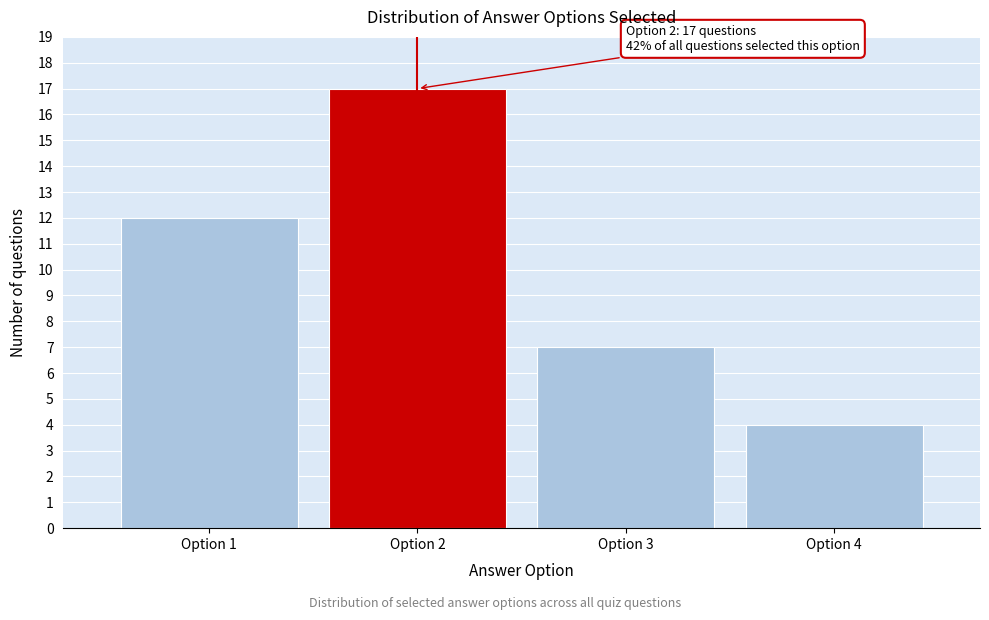

Reading left to right, extract all data points from this chart.

12	17	7	4